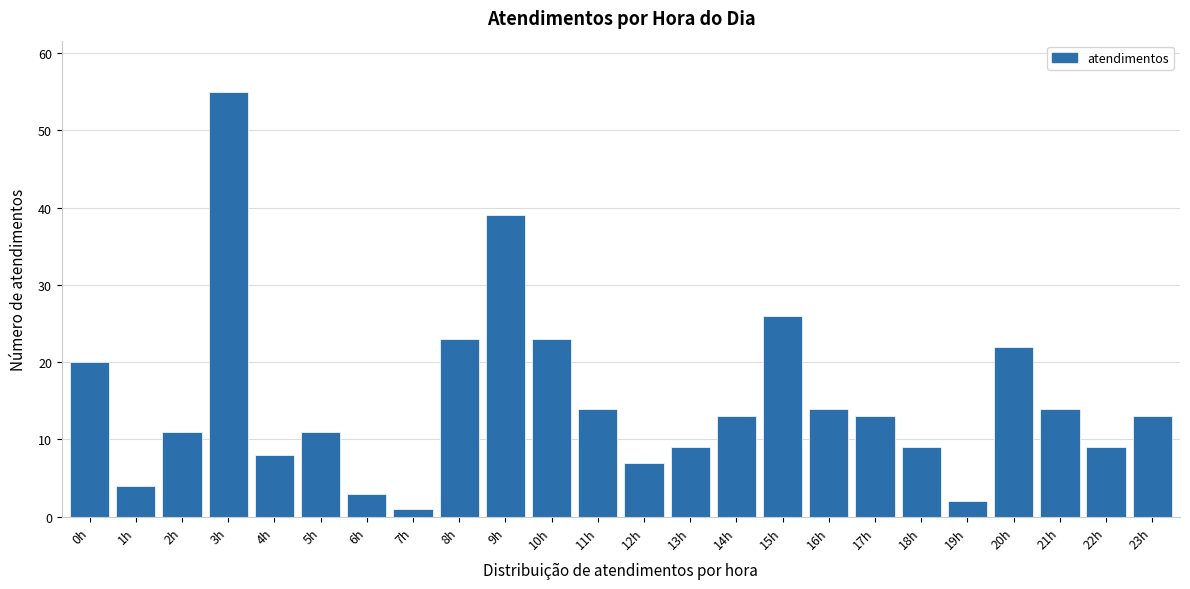

Reading left to right, transcribe all the data shown in this chart.

0h=20	1h=4	2h=11	3h=55	4h=8	5h=11	6h=3	7h=1	8h=23	9h=39	10h=23	11h=14	12h=7	13h=9	14h=13	15h=26	16h=14	17h=13	18h=9	19h=2	20h=22	21h=14	22h=9	23h=13